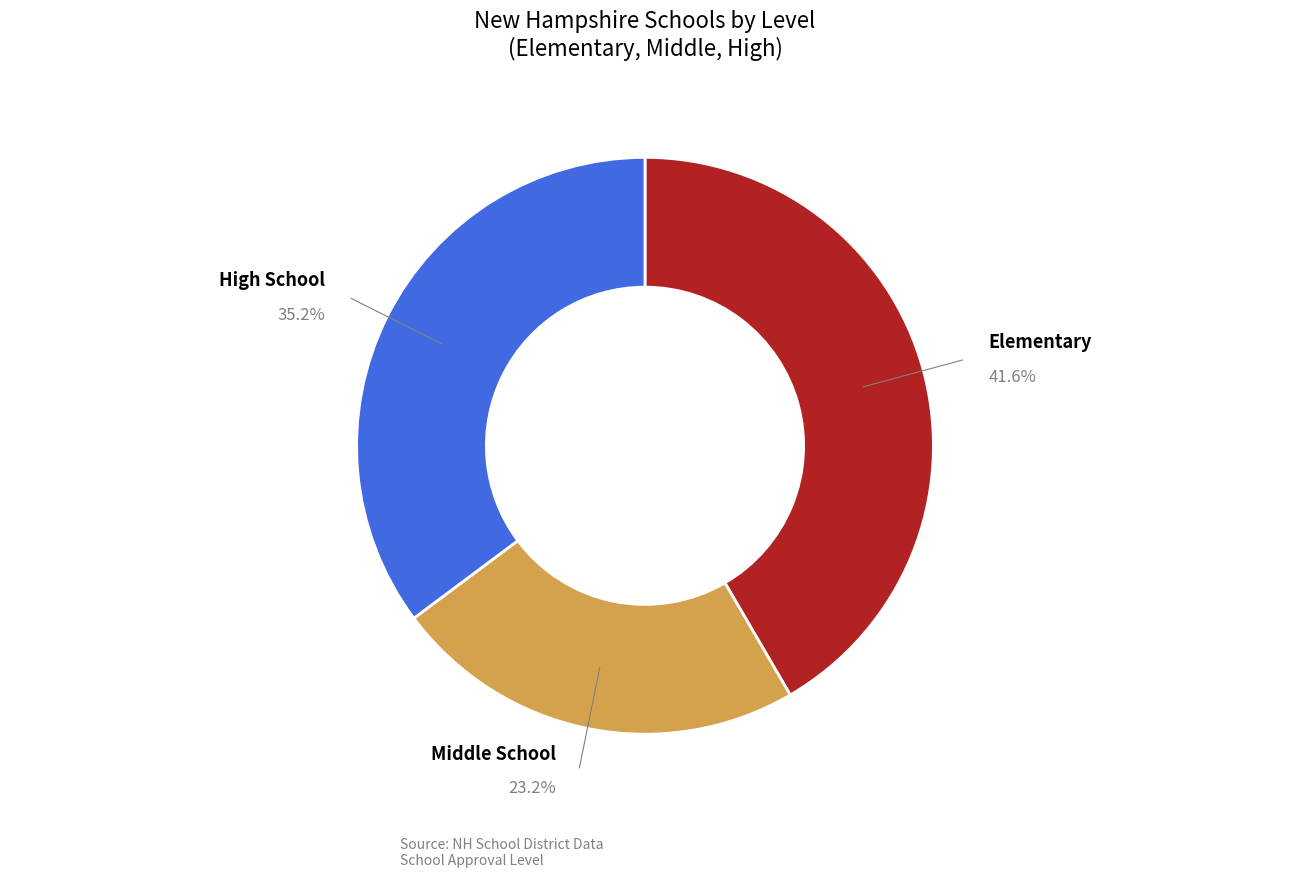

Between Middle School and Elementary, which is larger?

Elementary